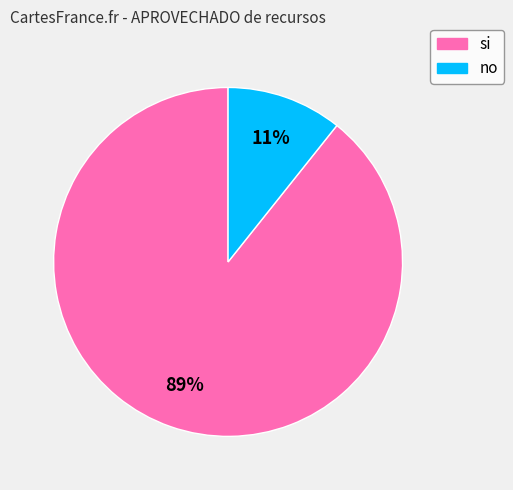

Is the sum of si and no greater than half?

Yes